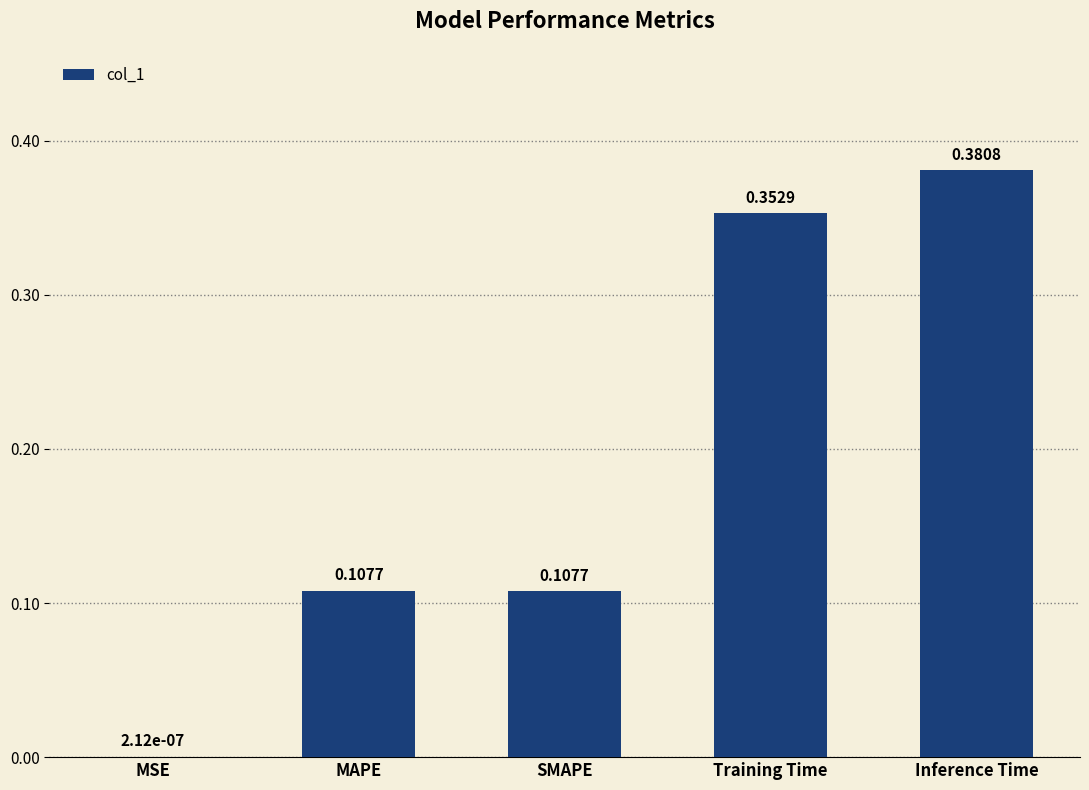

Which has a higher value, Inference Time or MSE?

Inference Time